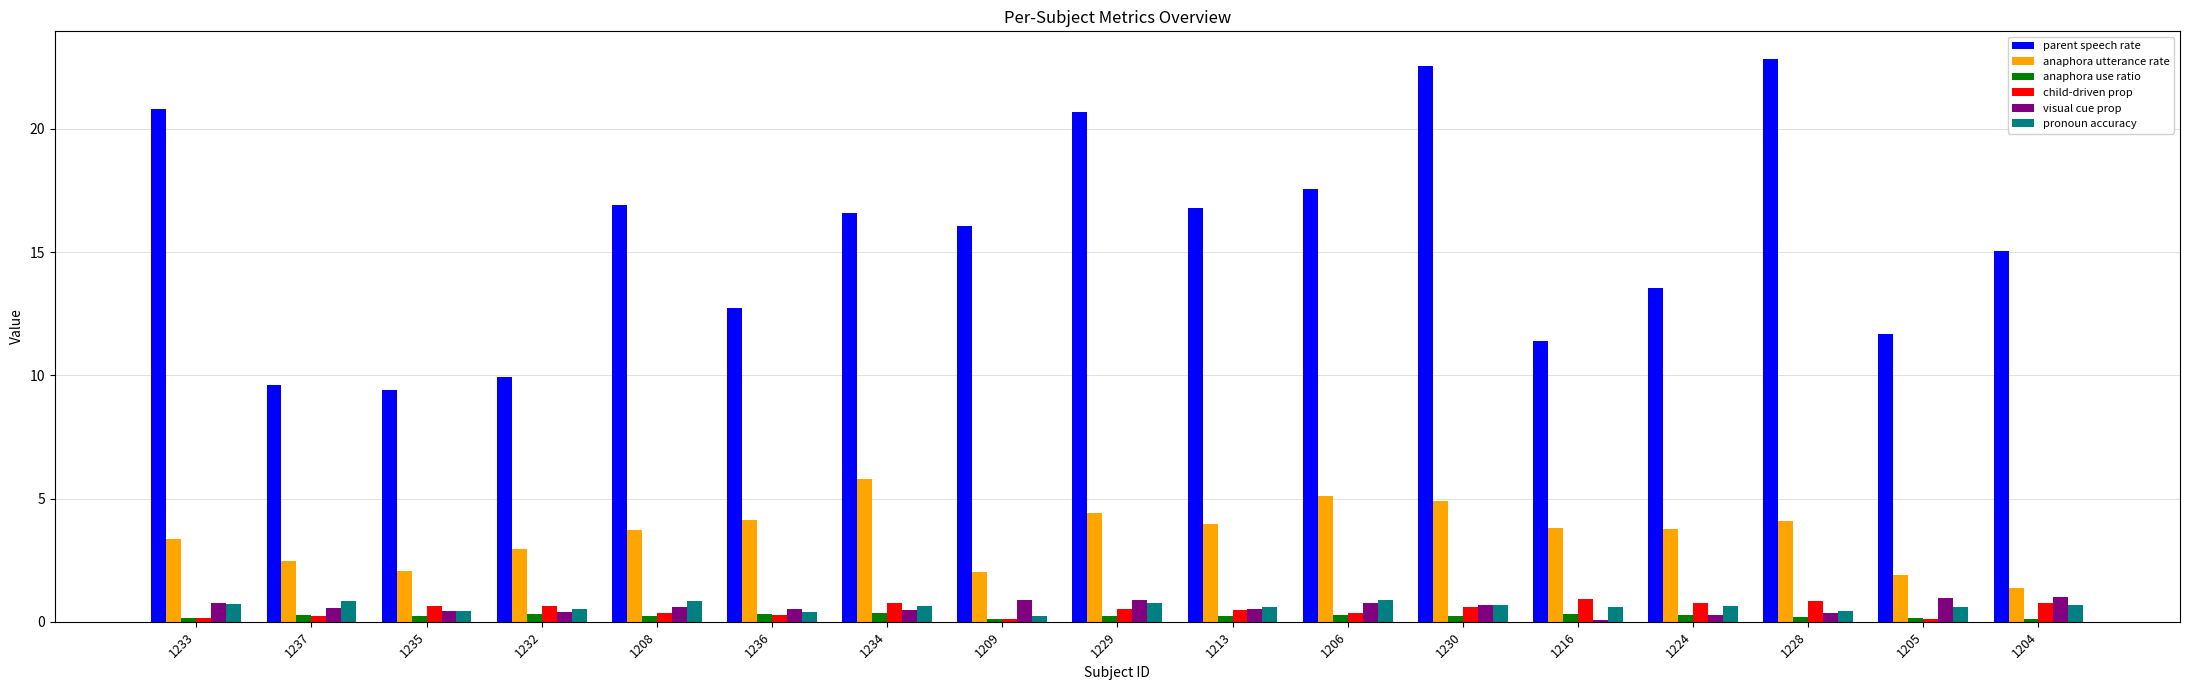

The anaphora utterance rate series shows 3.6 at 1235. True or false?

False